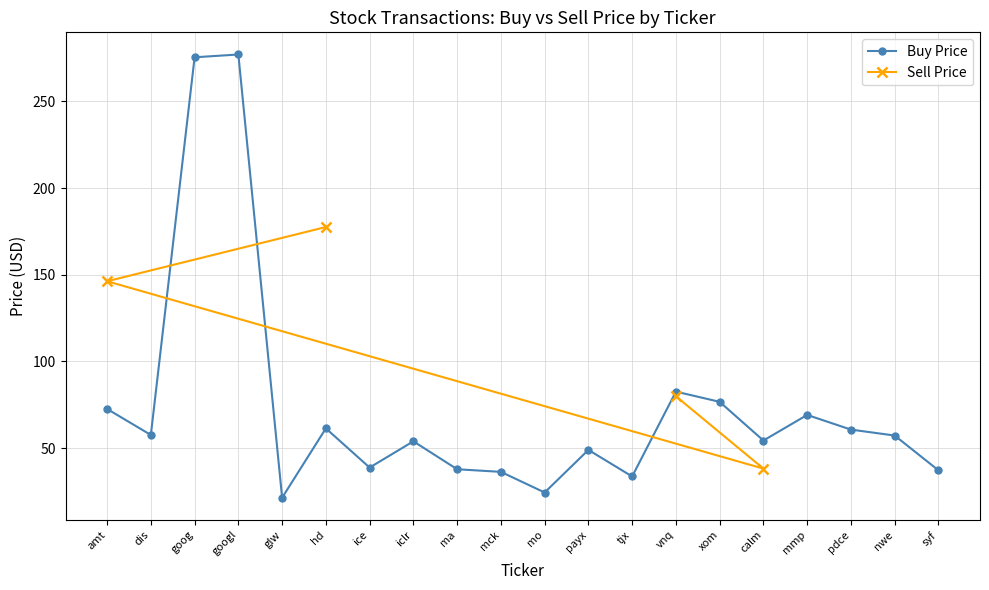

Approximately how many times larger is the value at vnq compared to amt?

1.1